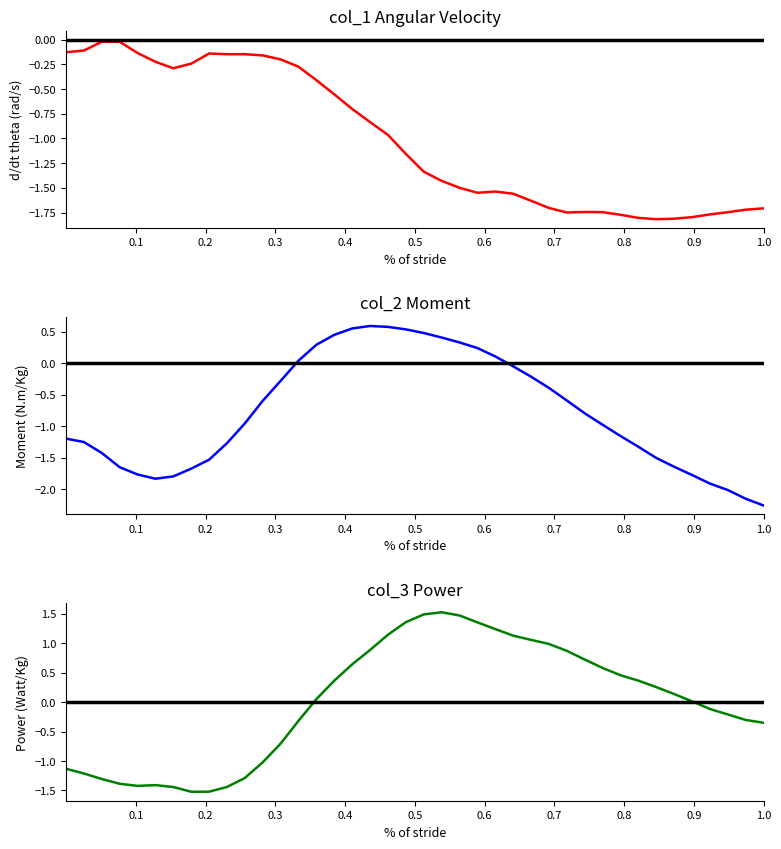

What is the maximum value for col_2?

0.6